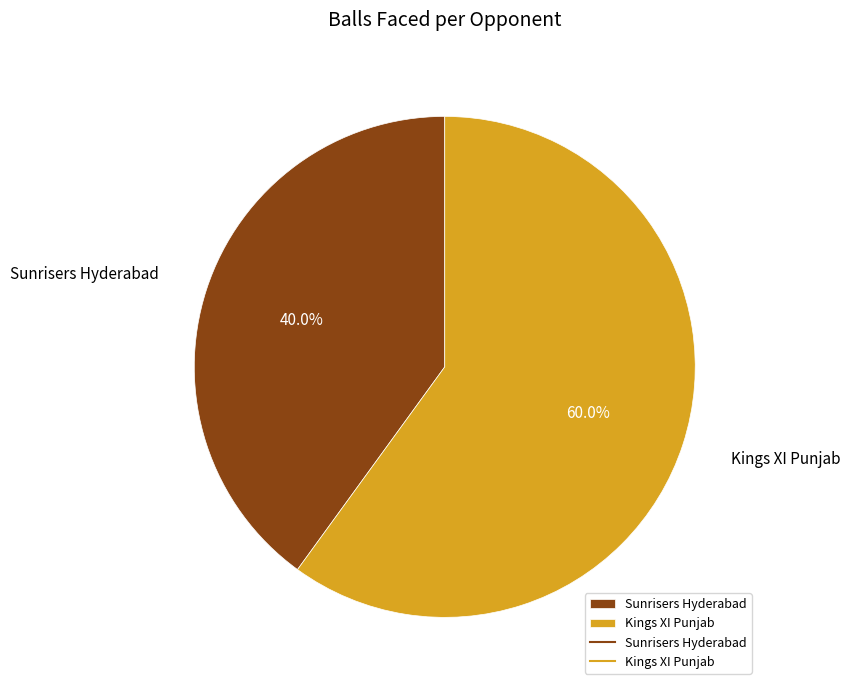

Count the number of slices in the pie.

2